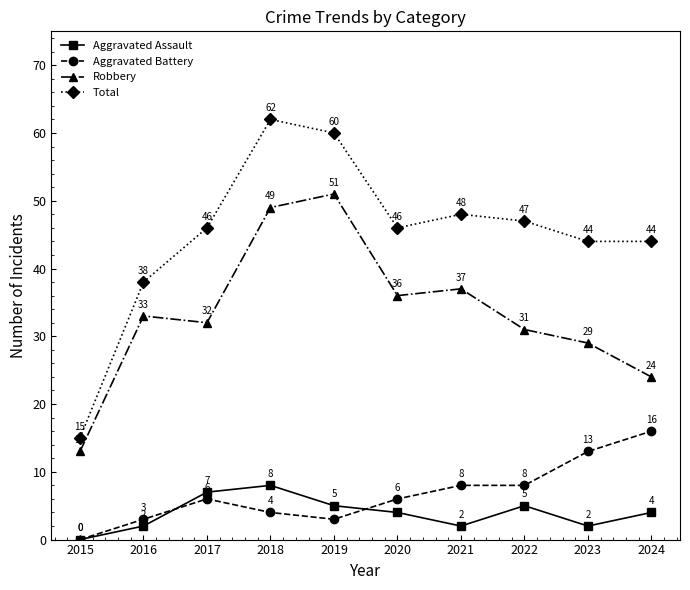

What is the maximum value for Aggravated Assault?

8